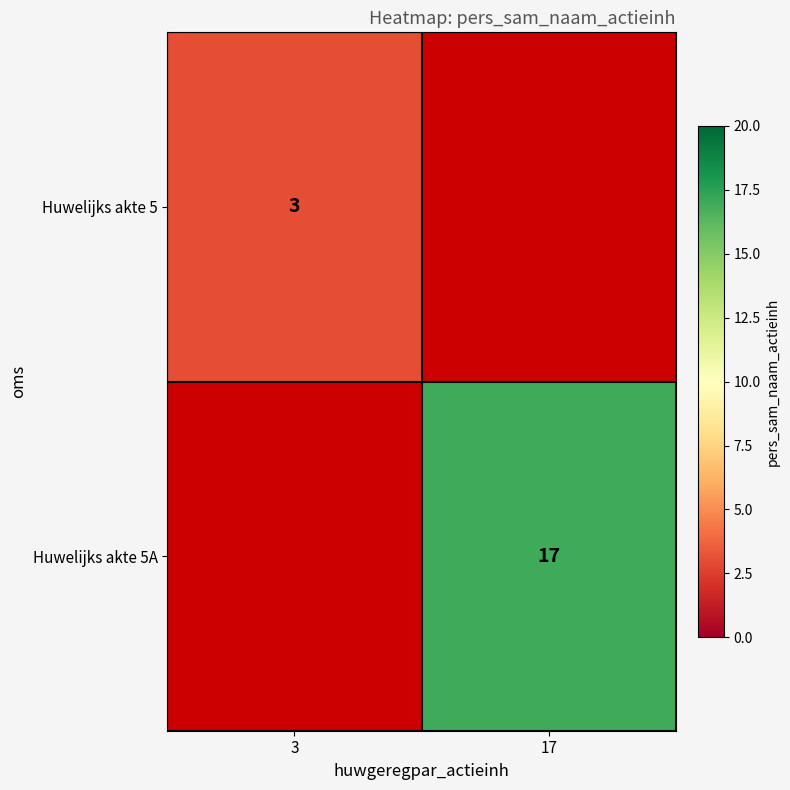

Count the number of data series in this chart.

2